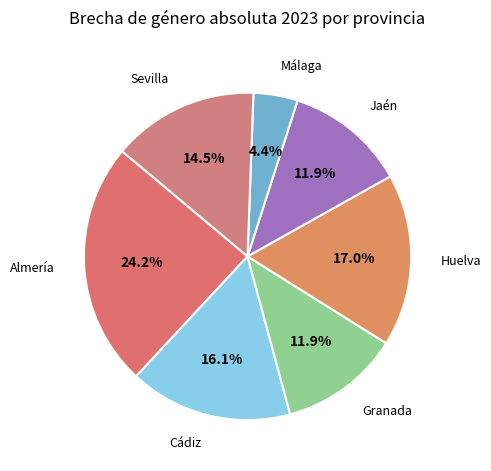

What is the largest slice in the pie chart?

Almería